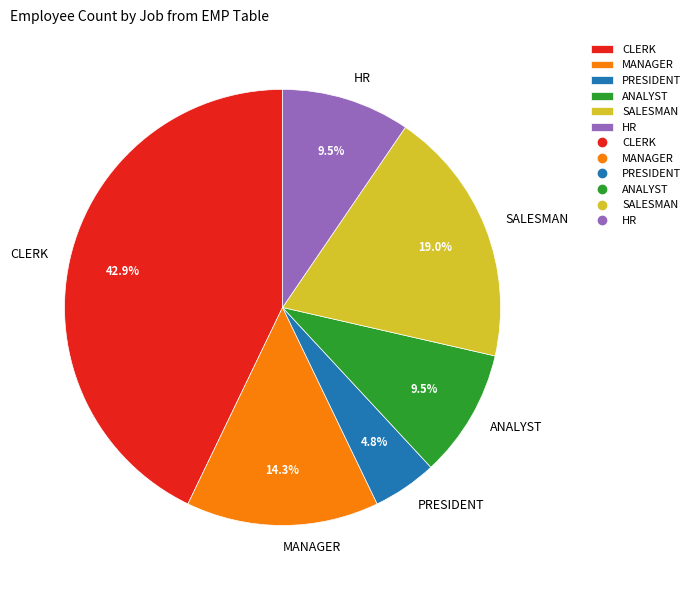

What is the largest slice in the pie chart?

CLERK